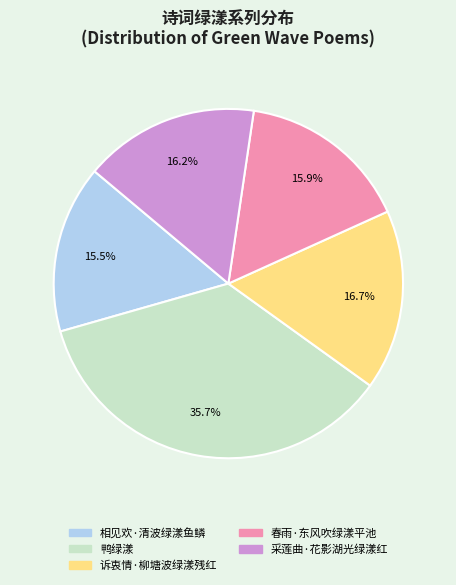

What is the total percentage of 诉衷情·柳塘波绿漾残红 and 相见欢·清波绿漾鱼鳞?

32.2%